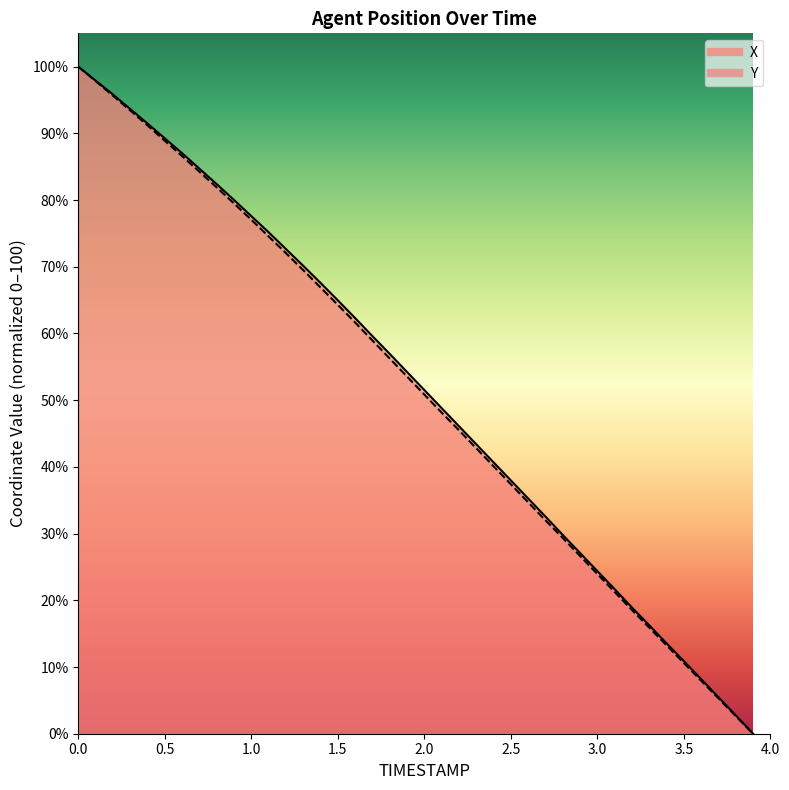

What are all the series names shown in the legend?

X, Y